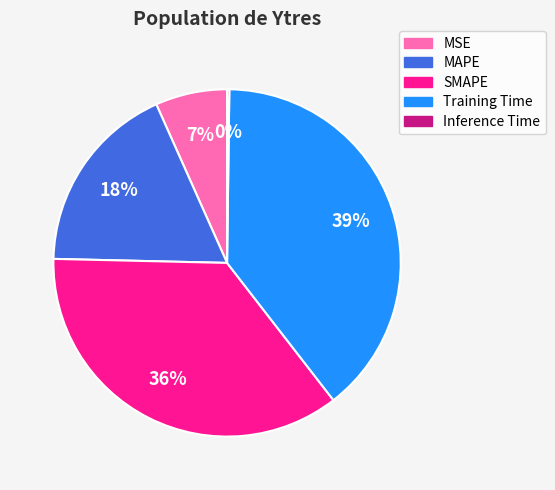

Which slice is the largest?

Training Time